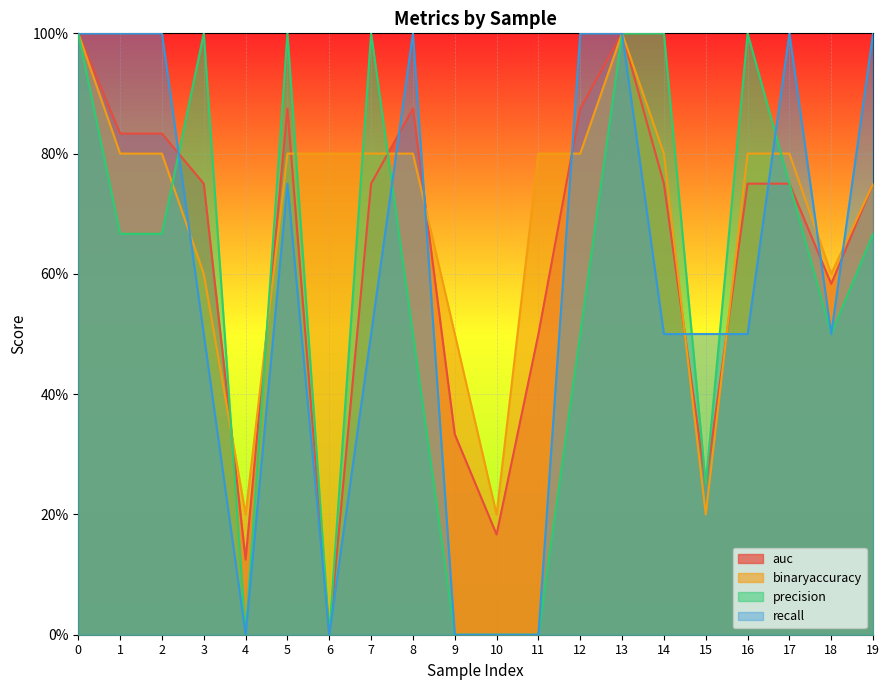

List the labels in order of binaryaccuracy value, smallest first.

4, 10, 15, 9, 3, 18, 19, 1, 2, 5, 6, 7, 8, 11, 12, 14, 16, 17, 0, 13